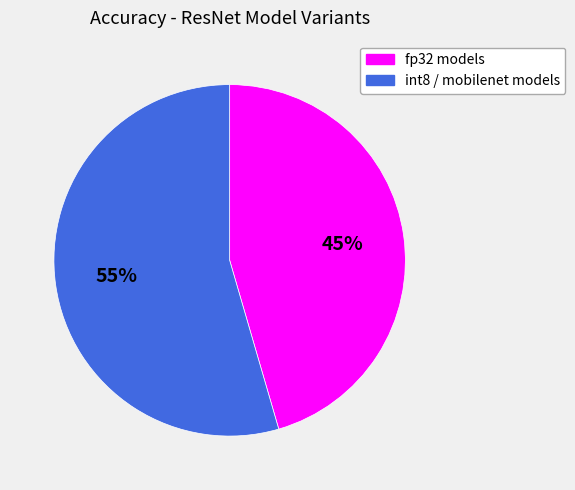

To the nearest percent, what is the average slice percentage?

50%